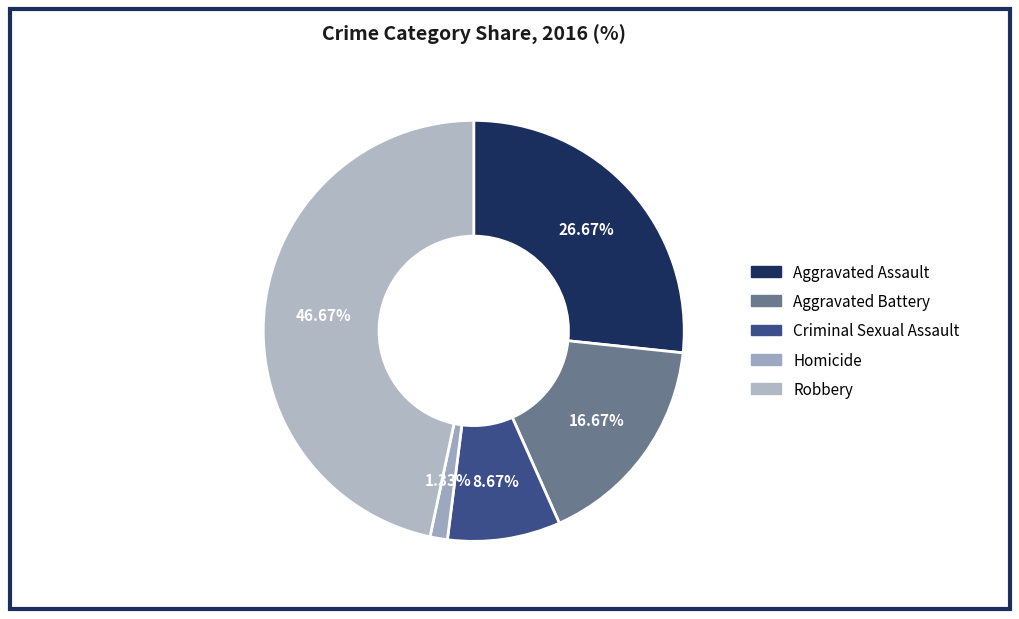

To the nearest percent, what percentage of the pie is Aggravated Assault?

27%